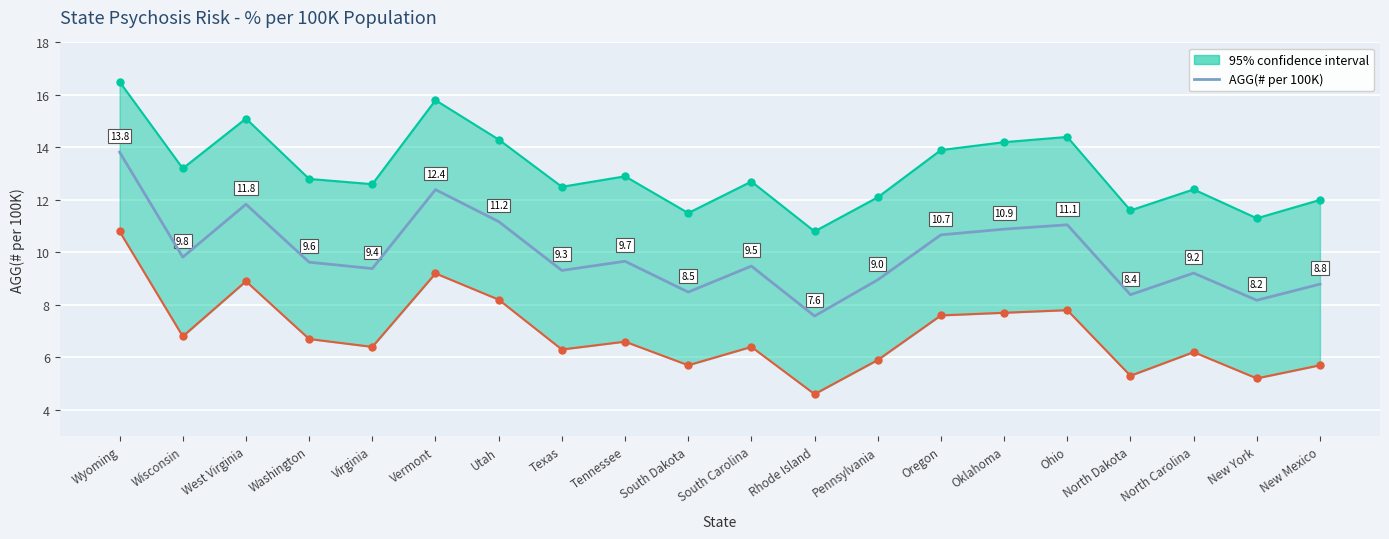

How many points are higher than both their immediate neighbors (excluding endpoints)?

6